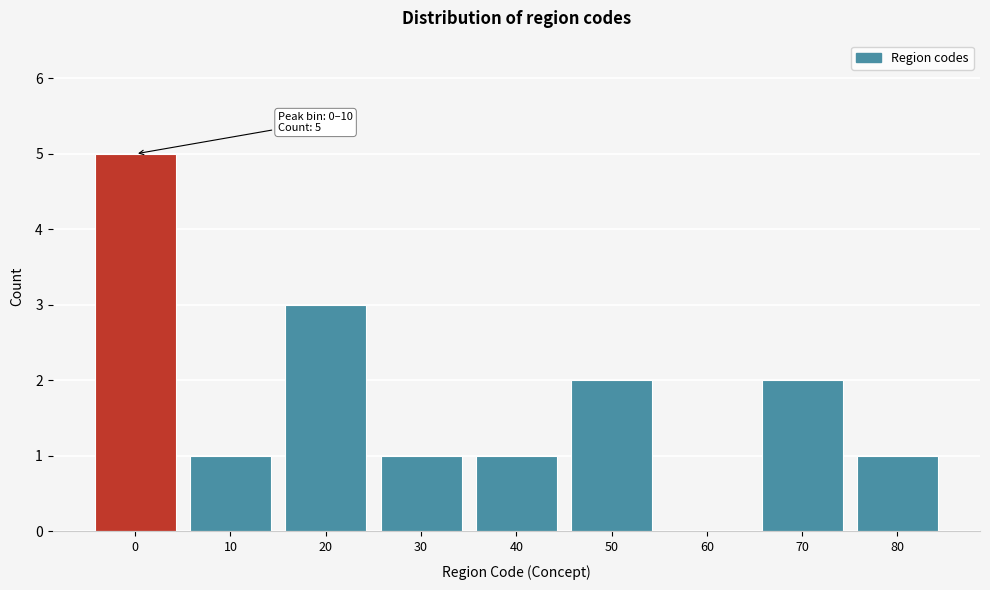

Reading left to right, transcribe all the data shown in this chart.

0=5	10=1	20=3	30=1	40=1	50=2	60=0	70=2	80=1